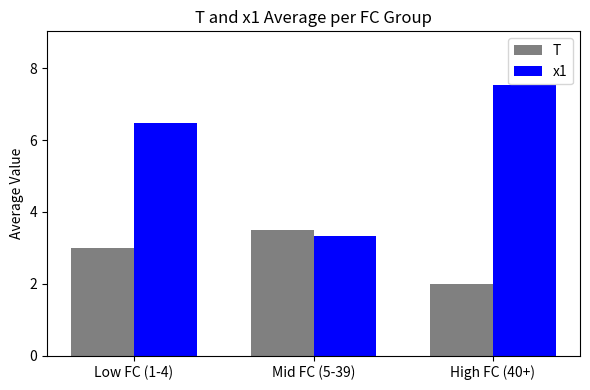

What is the smallest value displayed?

2.0